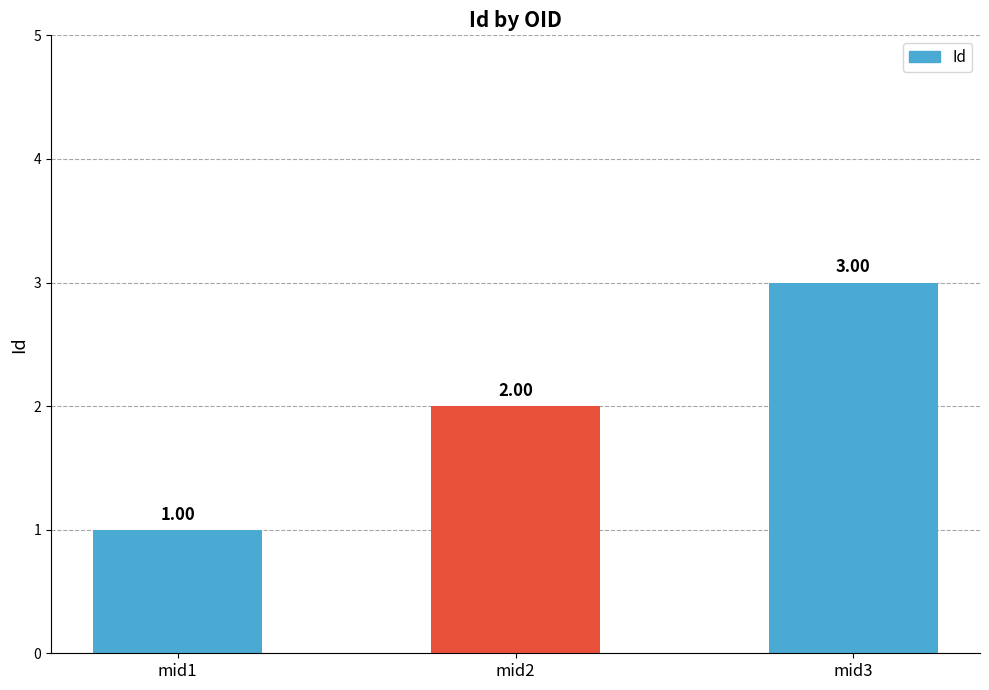

Are the bars grouped side by side (vs. stacked)?

No